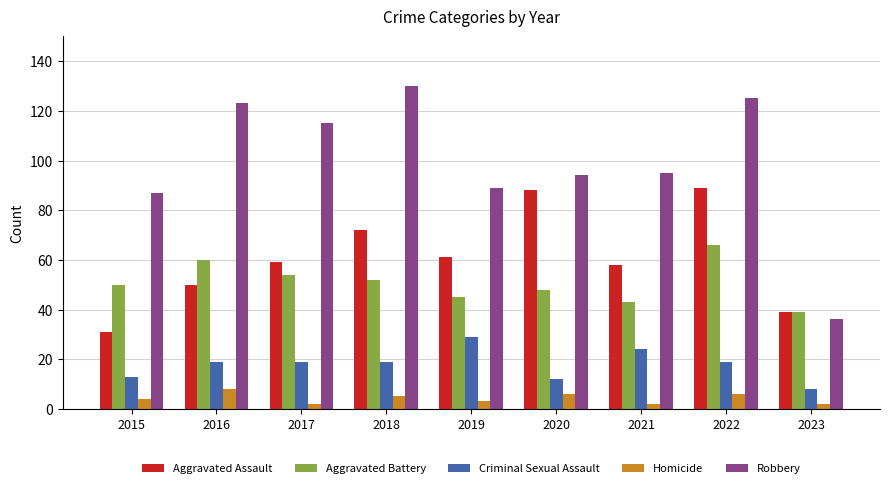

Reading left to right, transcribe all the data shown in this chart.

Aggravated Assault: 31	50	59	72	61	88	58	89	39
Aggravated Battery: 50	60	54	52	45	48	43	66	39
Criminal Sexual Assault: 13	19	19	19	29	12	24	19	8
Homicide: 4	8	2	5	3	6	2	6	2
Robbery: 87	123	115	130	89	94	95	125	36